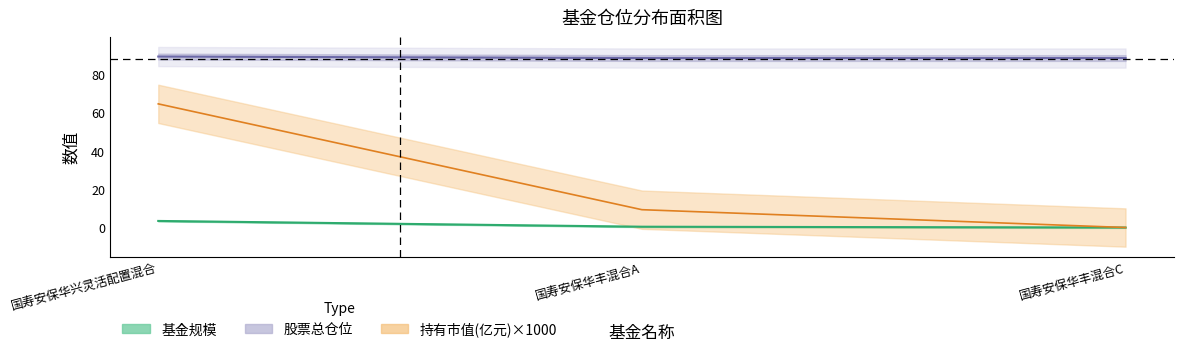

What is the greatest value displayed?

89.2